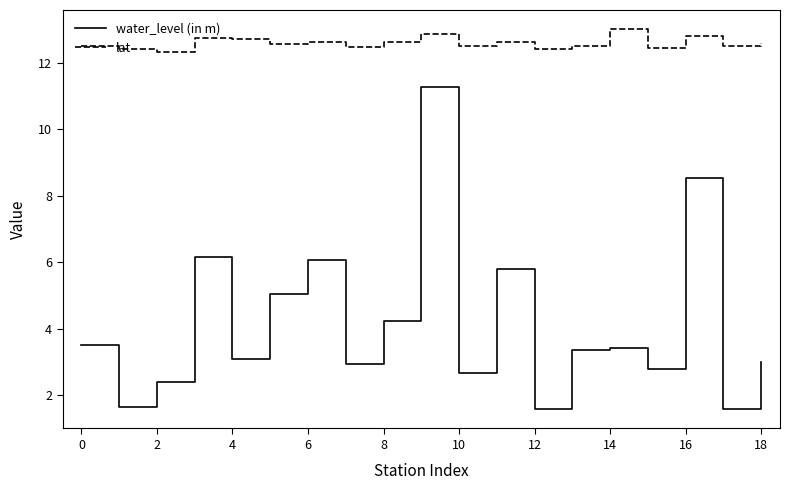

Which series has the largest range (max minus min)?

water_level (in m)